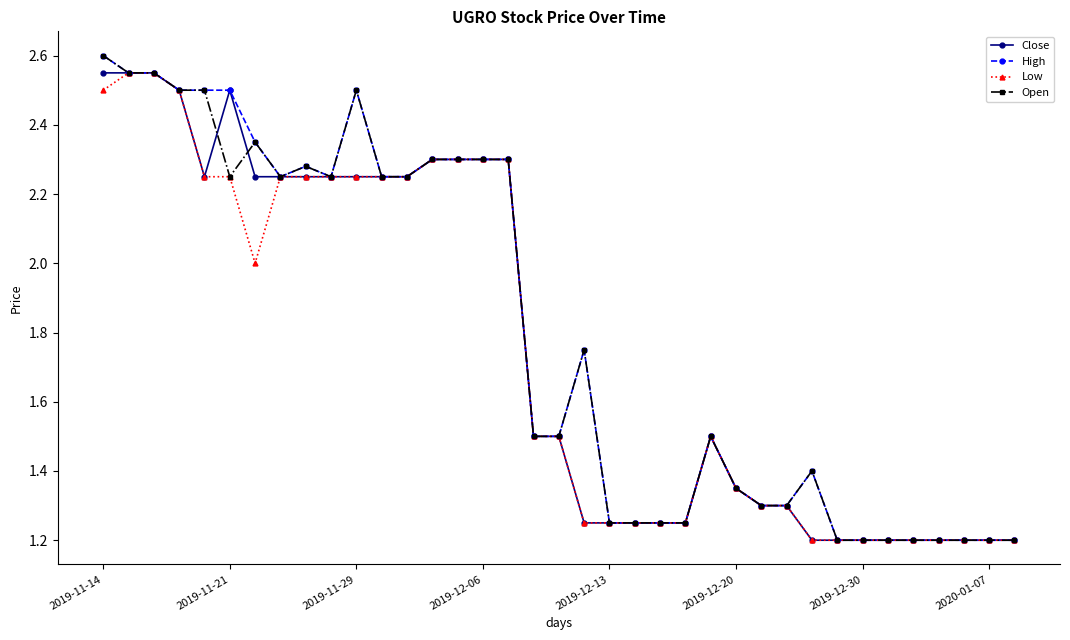

True or false: High has more than 0 interior local peaks.

True